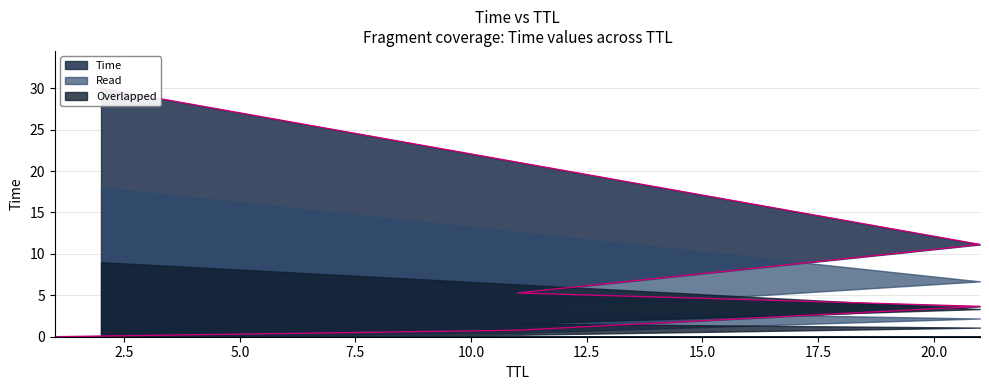

What is the value of the 4th point from the left?

0.8